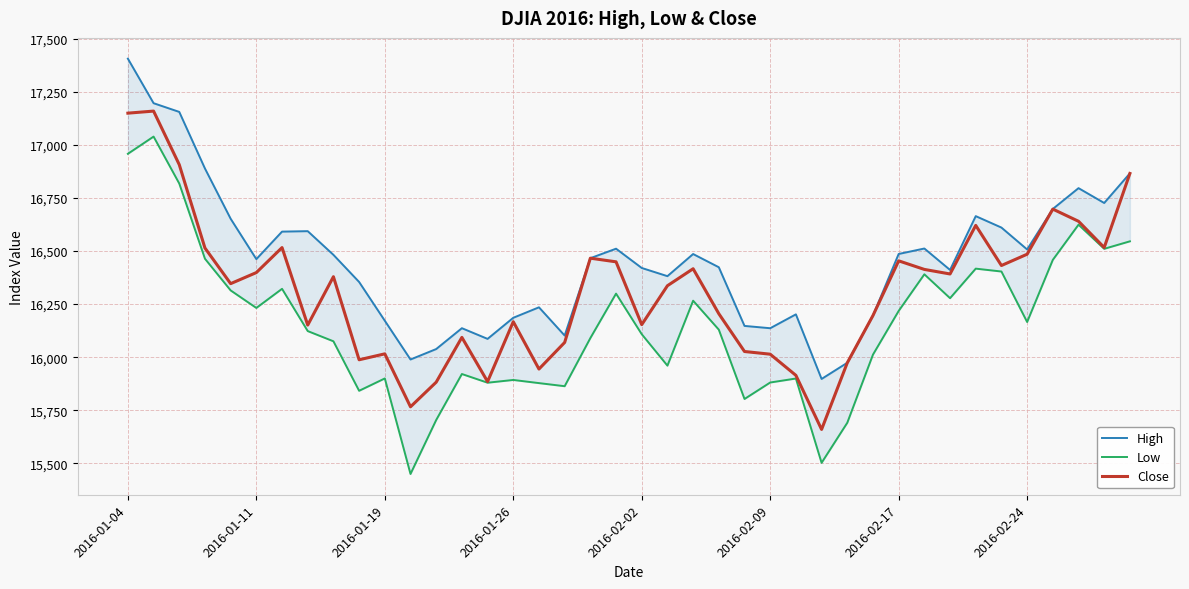

True or false: Low and Close intersect in this chart.

False